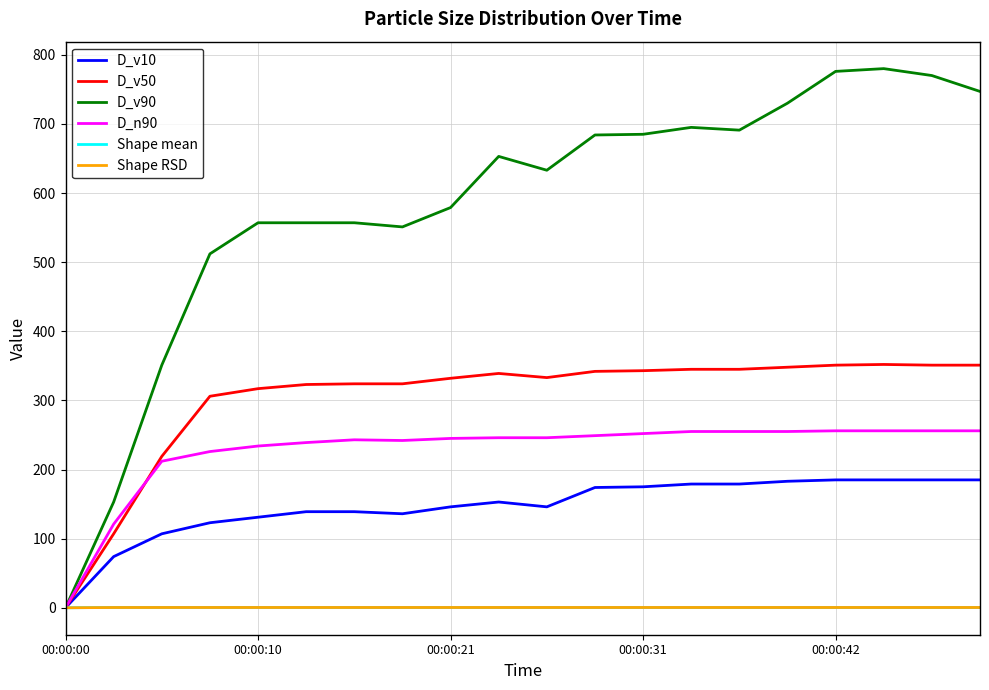

How many series are shown in this chart?

6